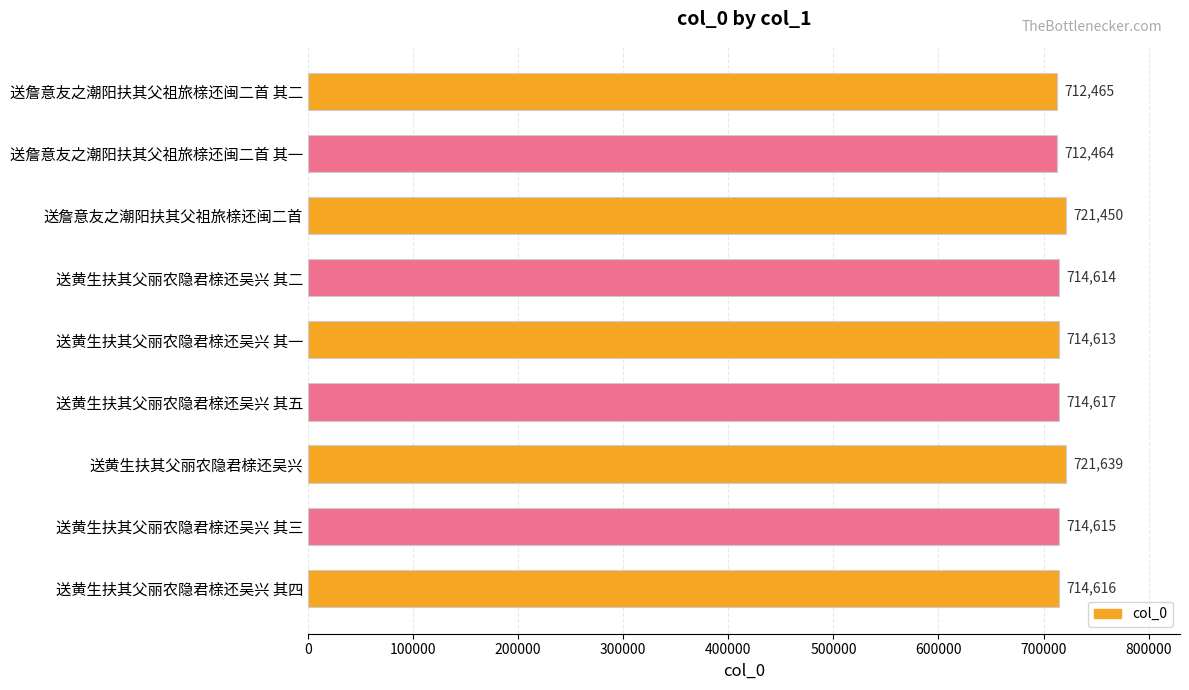

Reading top to bottom, transcribe all the data shown in this chart.

送詹意友之潮阳扶其父祖旅榇还闽二首 其二=712465	送詹意友之潮阳扶其父祖旅榇还闽二首 其一=712464	送詹意友之潮阳扶其父祖旅榇还闽二首=721450	送黄生扶其父丽农隐君榇还吴兴 其二=714614	送黄生扶其父丽农隐君榇还吴兴 其一=714613	送黄生扶其父丽农隐君榇还吴兴 其五=714617	送黄生扶其父丽农隐君榇还吴兴=721639	送黄生扶其父丽农隐君榇还吴兴 其三=714615	送黄生扶其父丽农隐君榇还吴兴 其四=714616